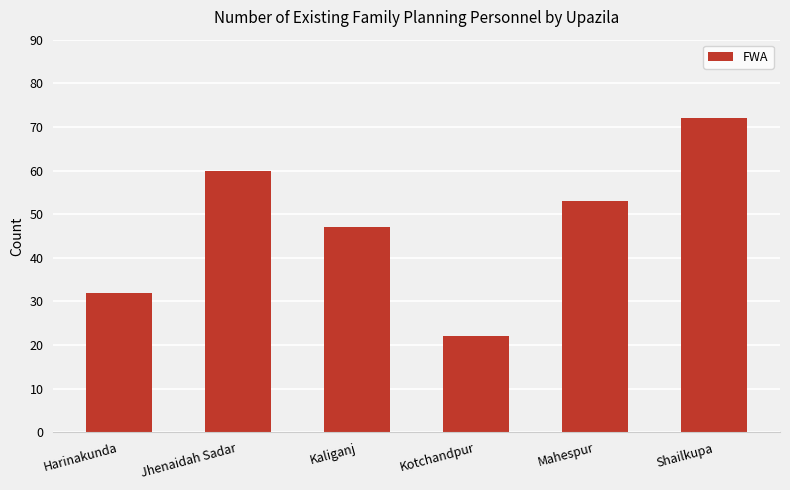

What is the difference between the values at Kaliganj and Harinakunda?

15